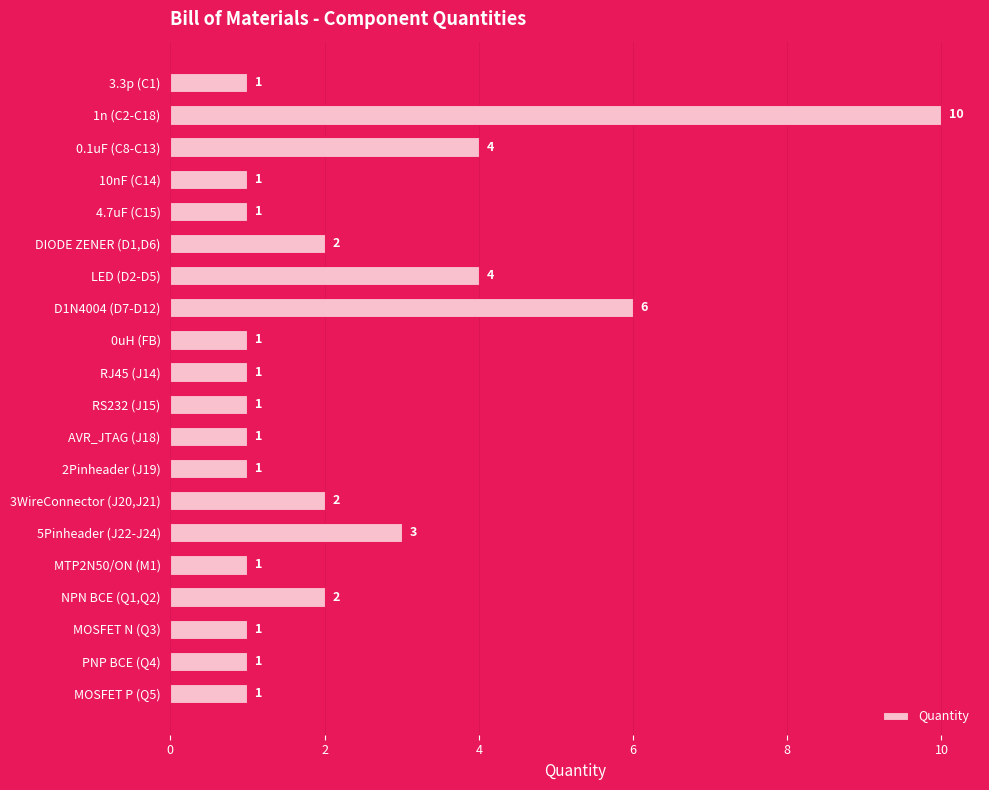

Approximately how many times larger is the value at MTP2N50/ON (M1) compared to MOSFET P (Q5)?

1.0